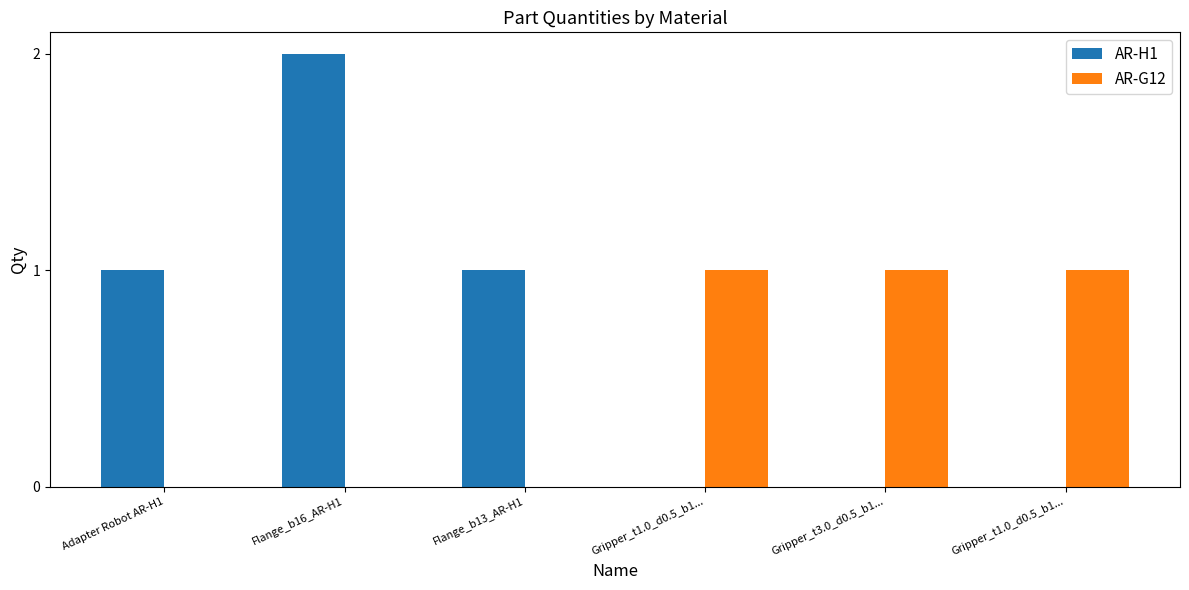

How many distinct data groups are displayed?

2